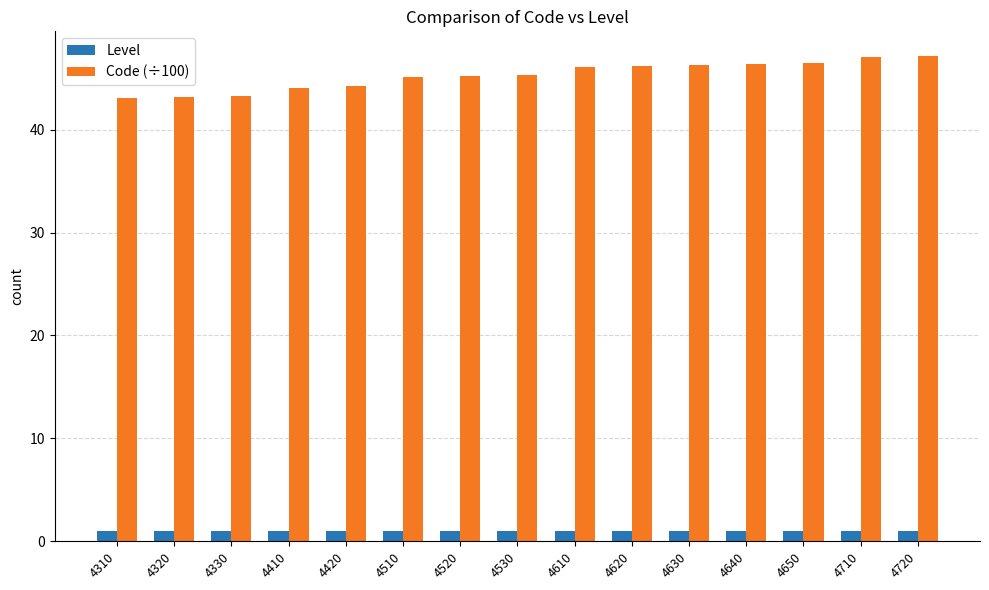

What is the sum of the Code (÷100) values at 4310 and 4510?

88.2